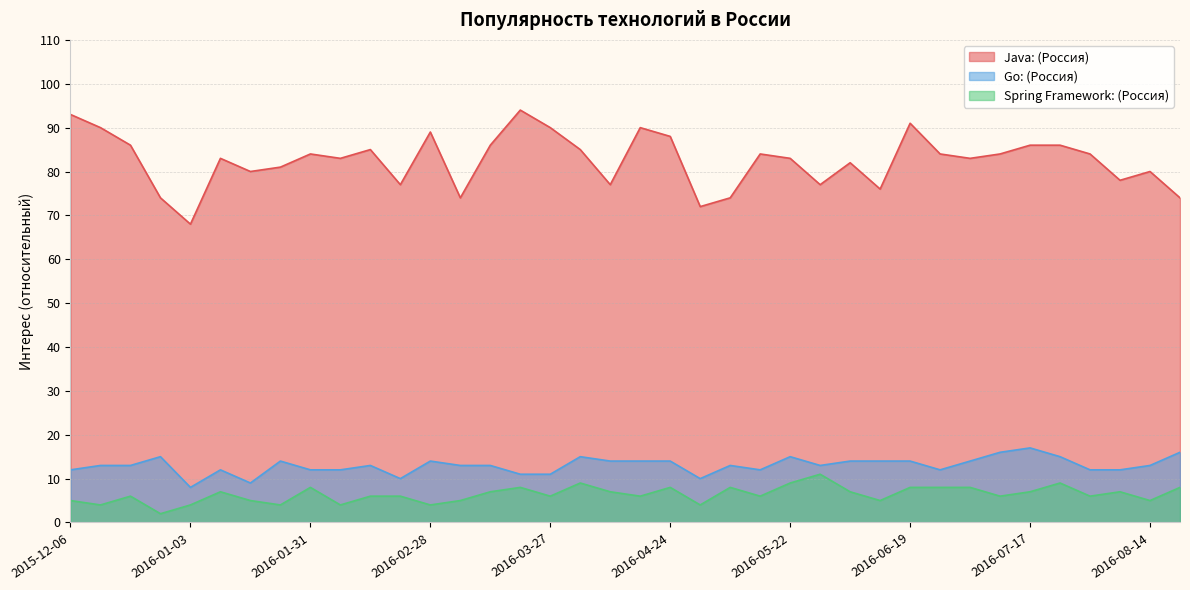

Rank the series at 2015-12-27 from highest to lowest value.

Java: (Россия), Go: (Россия), Spring Framework: (Россия)